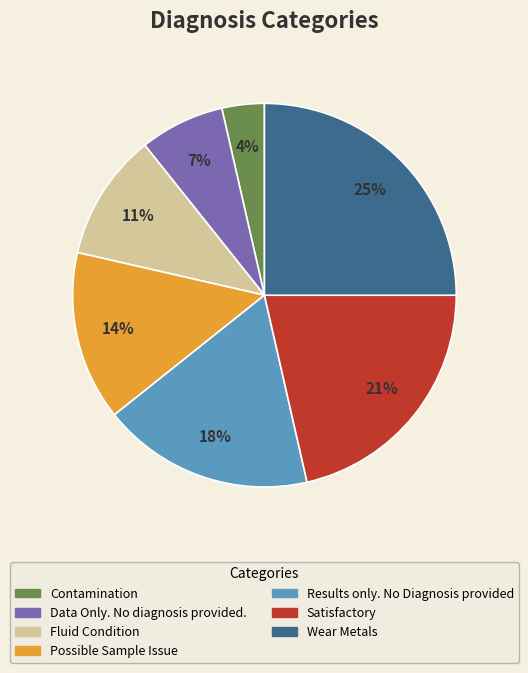

What percentage is the Satisfactory slice, to the nearest percent?

21%